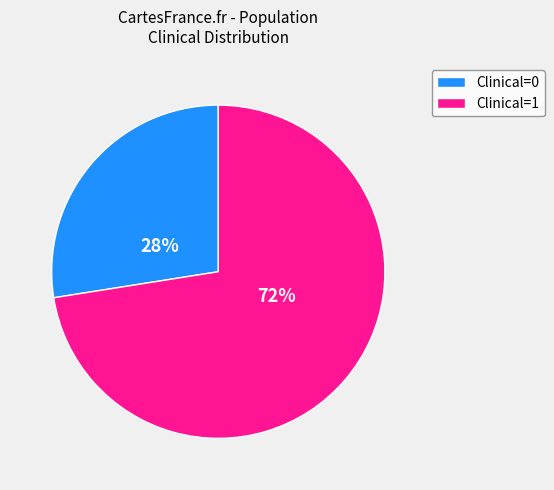

Which slice is the smallest?

Clinical=0